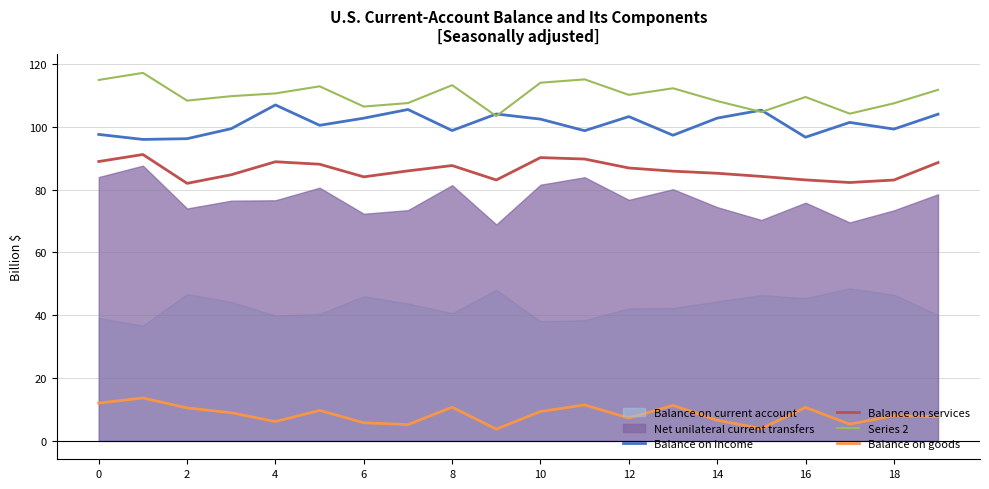

How many interior local valleys does the Series 2 series have?

6